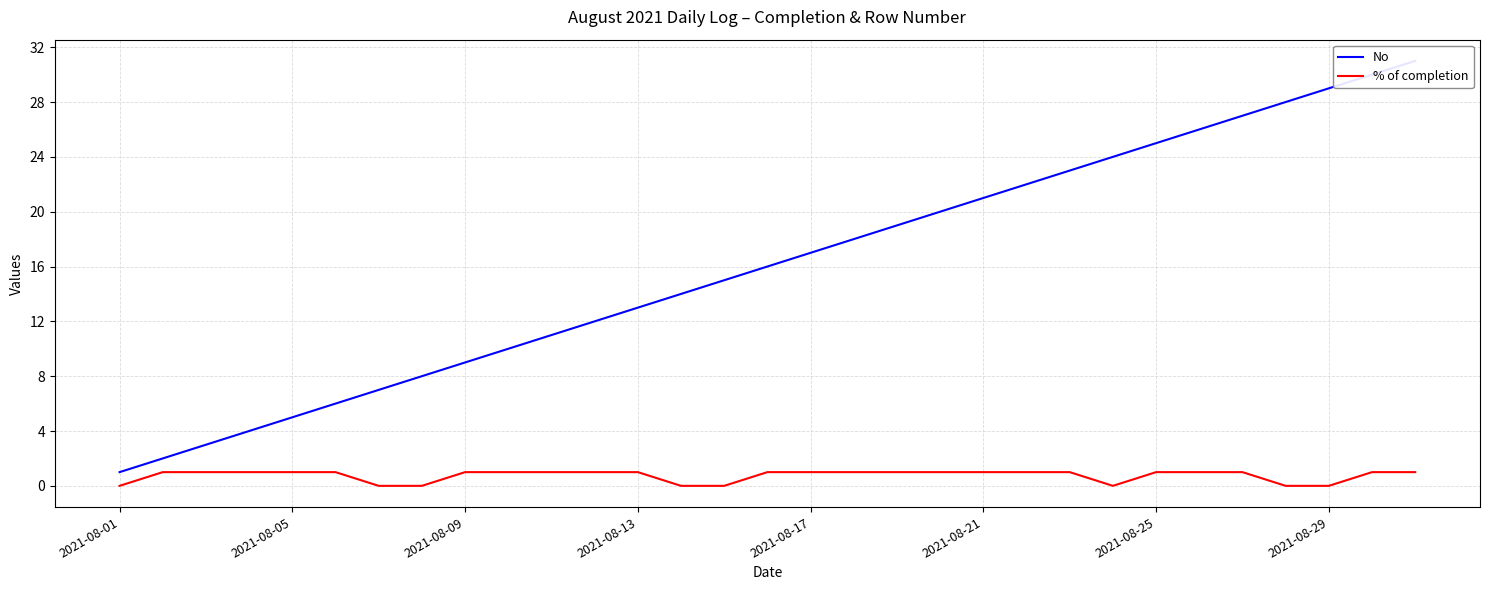

The No series shows 8 at 19. True or false?

False